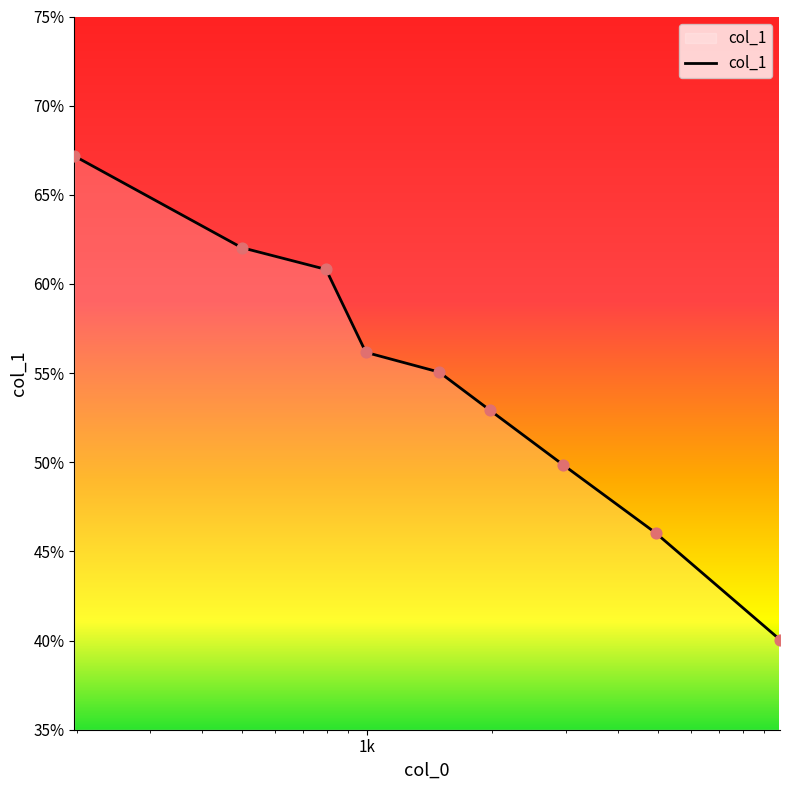

What is the smallest value displayed?

40.0